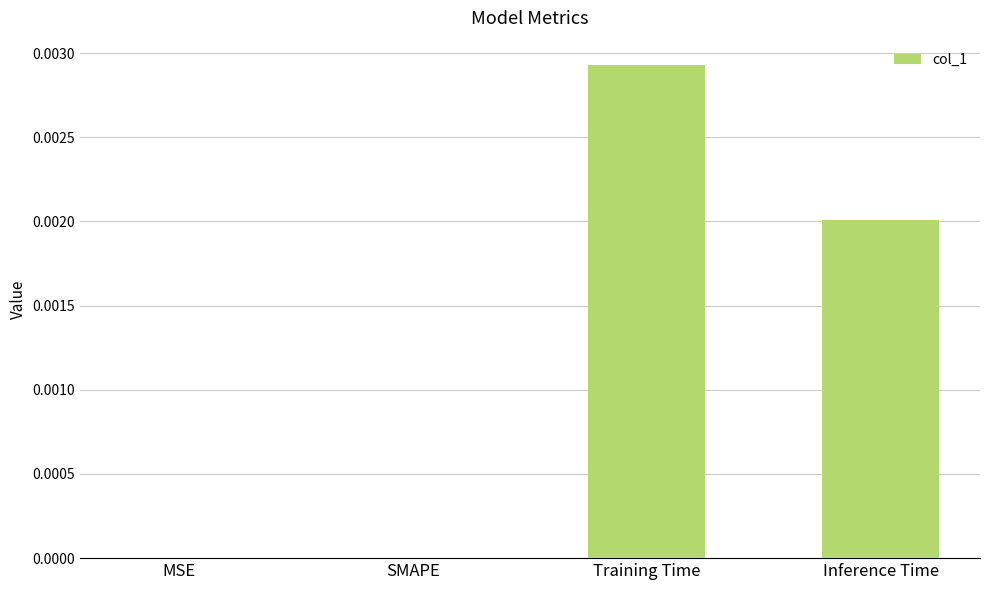

The value at MSE is 0.0. True or false?

True